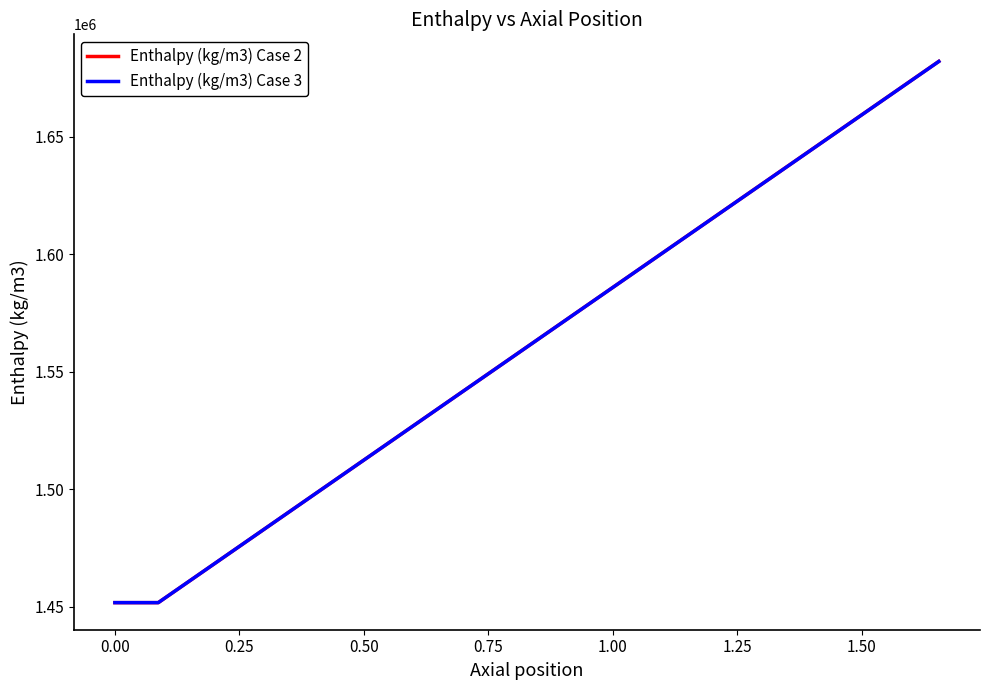

Which series has the largest range (max minus min)?

Enthalpy (kg/m3) Case 2